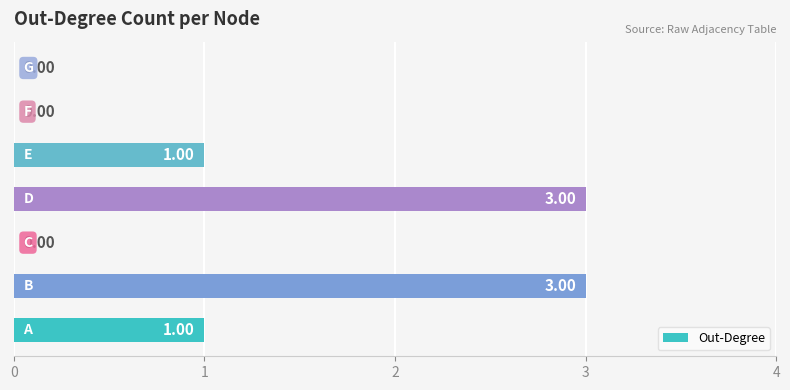

What is the sum of all values?

8